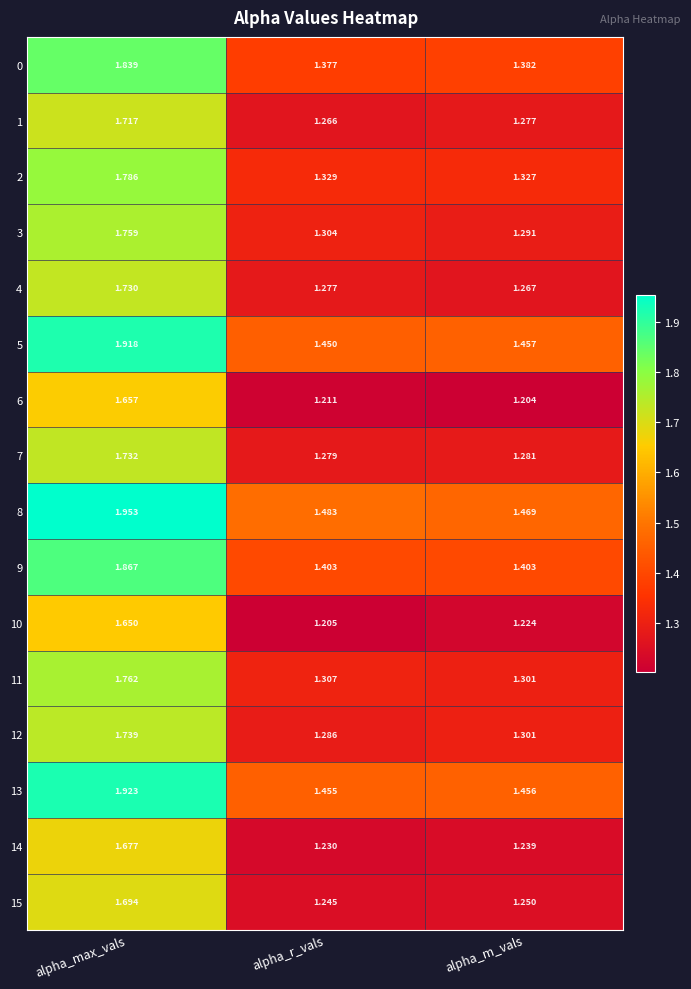

List the labels in order of 15 value, smallest first.

alpha_r_vals, alpha_m_vals, alpha_max_vals